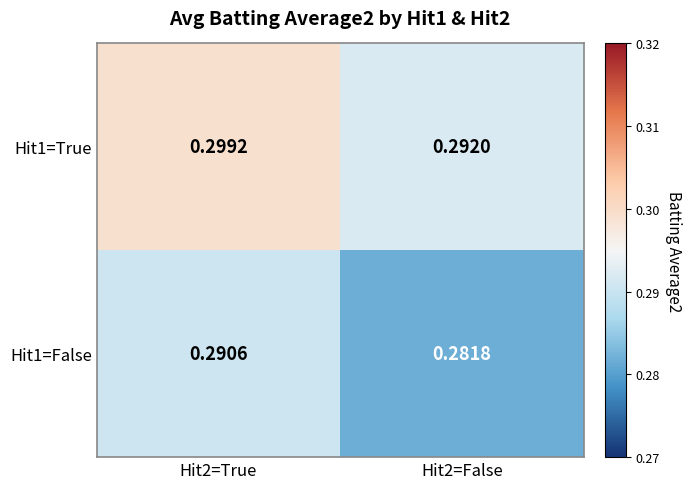

Is the value of Hit1=True at Hit2=True greater than the value of Hit1=False at Hit2=False?

Yes